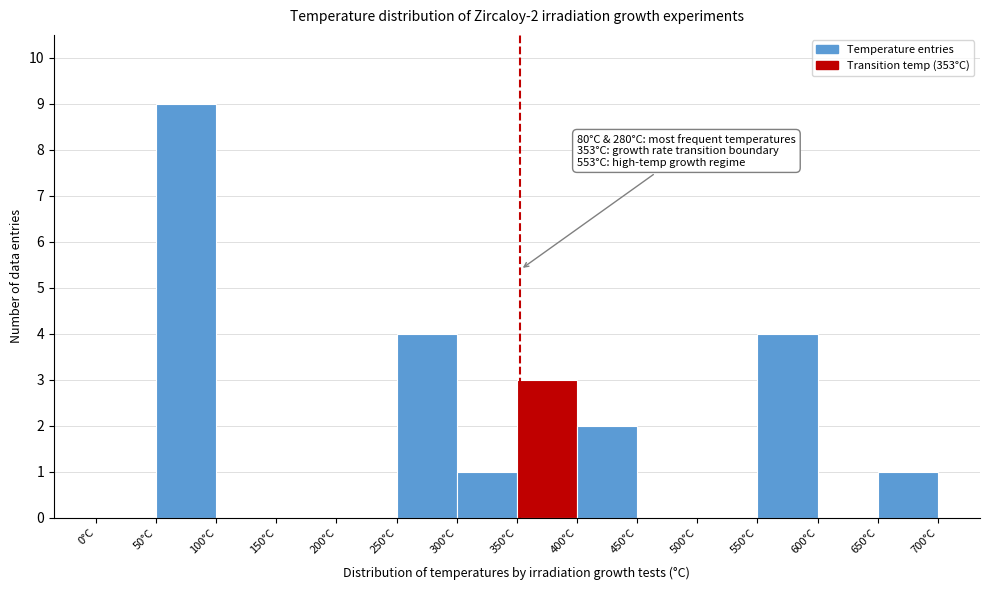

Which range on the x-axis has the tallest bar?

50 to 100